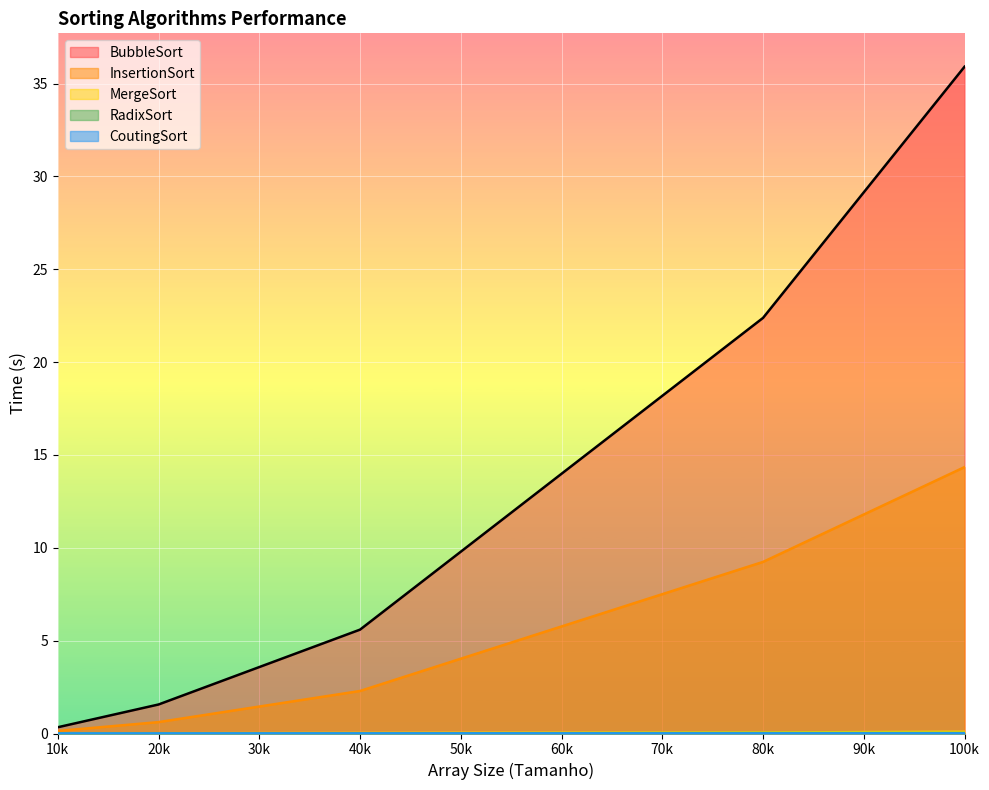

Which series has the widest spread of values?

BubbleSort